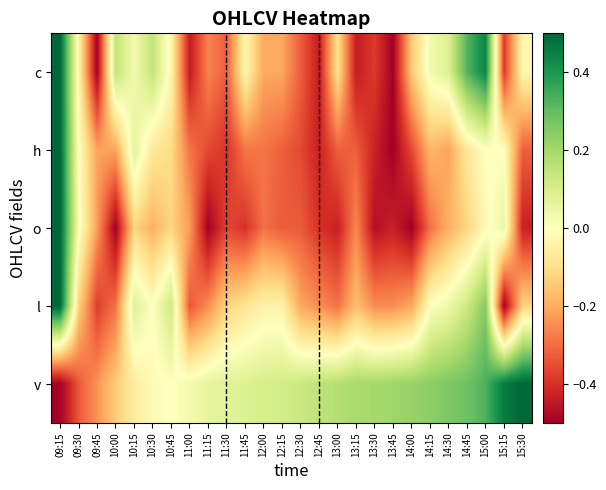

What is the spread (max minus min) of values at 15:15?

1.0